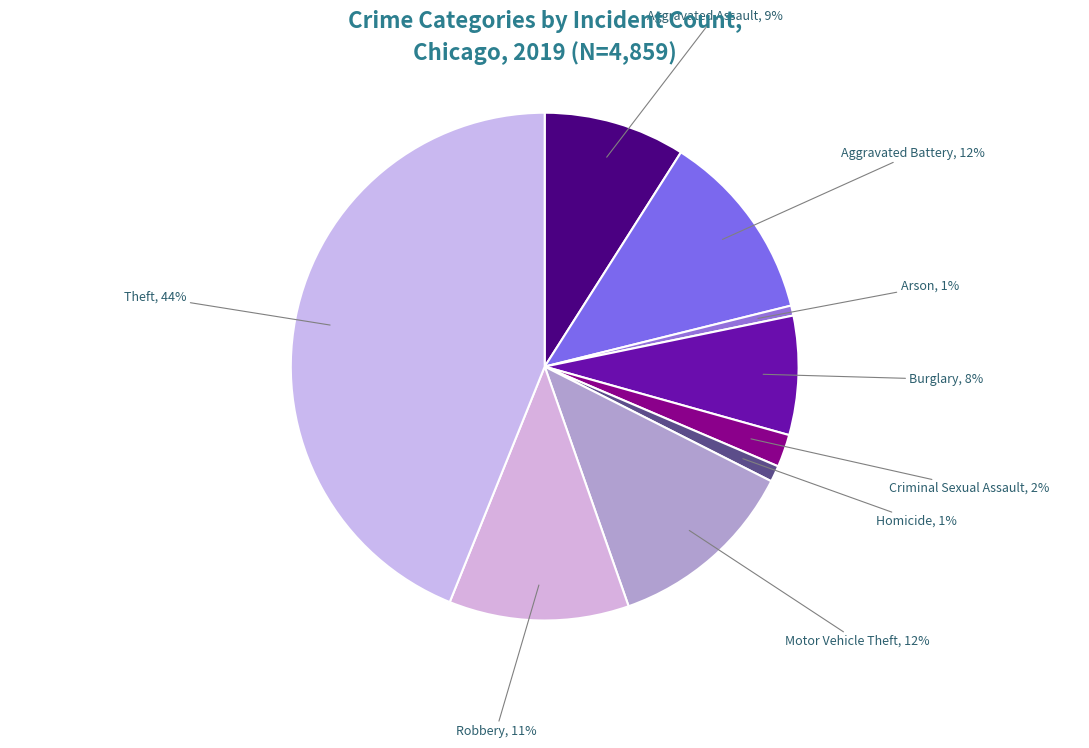

The Burglary slice represents 8% of the pie. True or false?

True